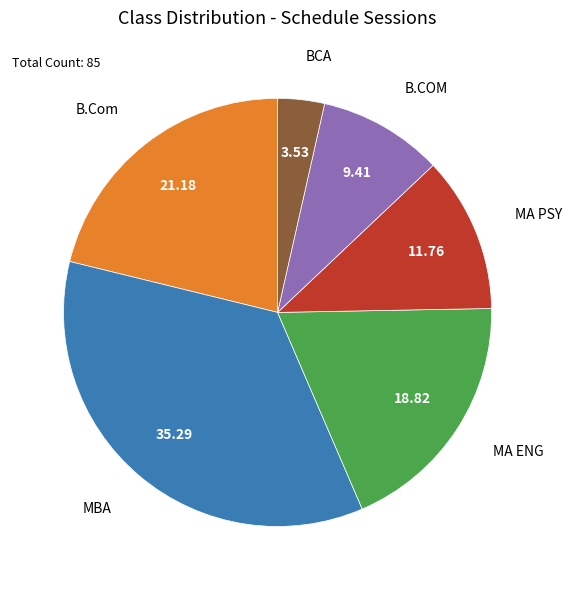

Which has a higher value, BCA or MA PSY?

MA PSY